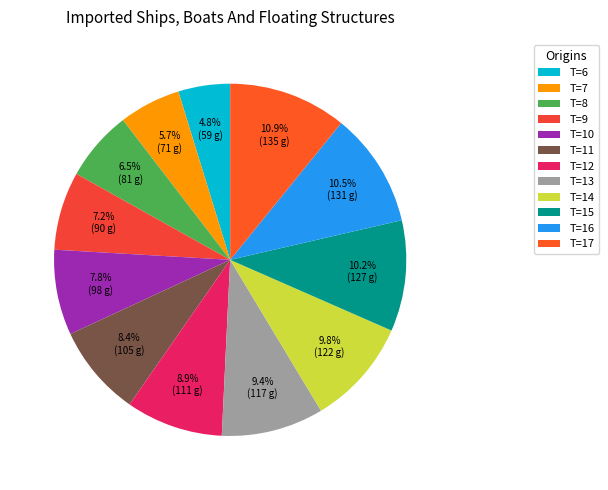

How many slices are in this pie chart?

12